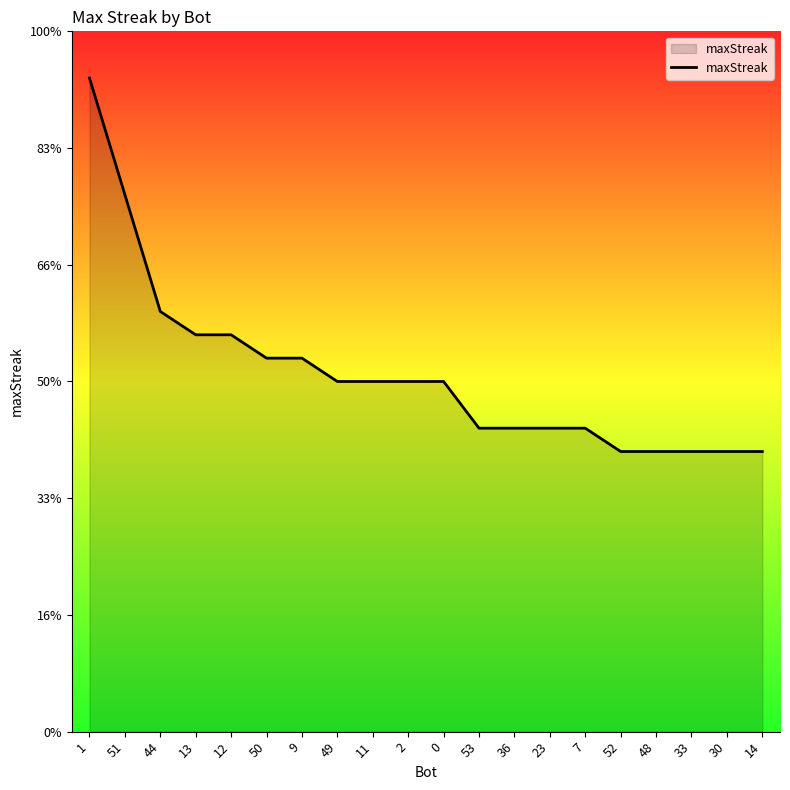

List the labels in order of value, smallest first.

52, 48, 33, 30, 14, 53, 36, 23, 7, 49, 11, 2, 0, 50, 9, 13, 12, 44, 51, 1